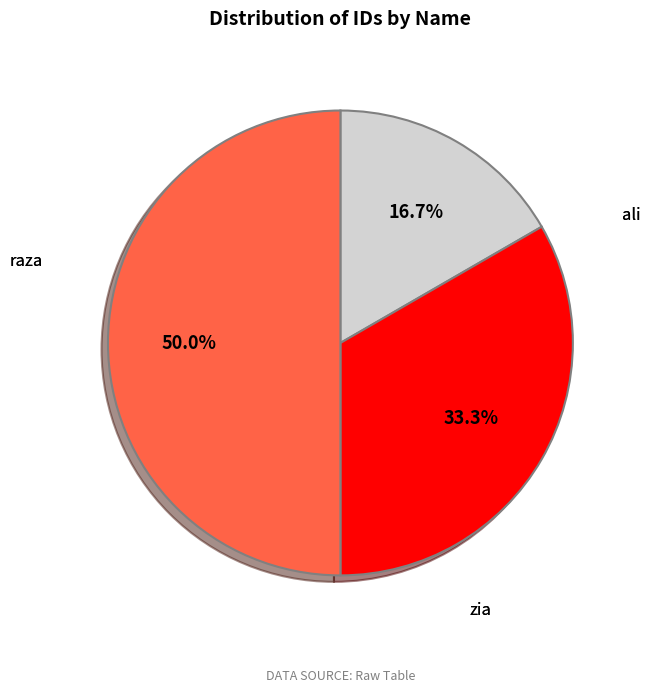

How many segments does this pie chart have?

3